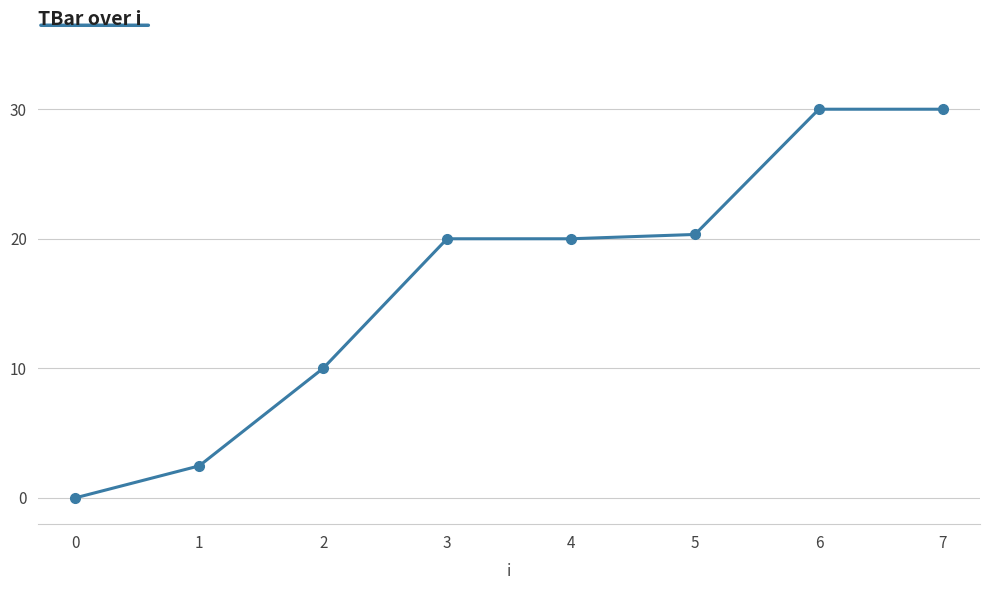

What is the difference between the values at 5 and 2?

10.3